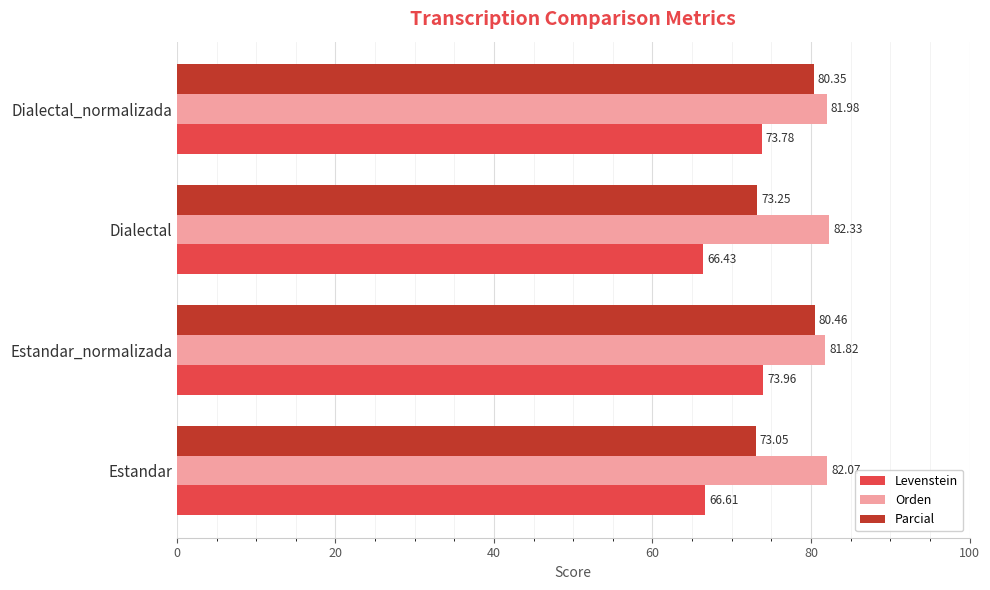

Count the number of categories in the chart.

4